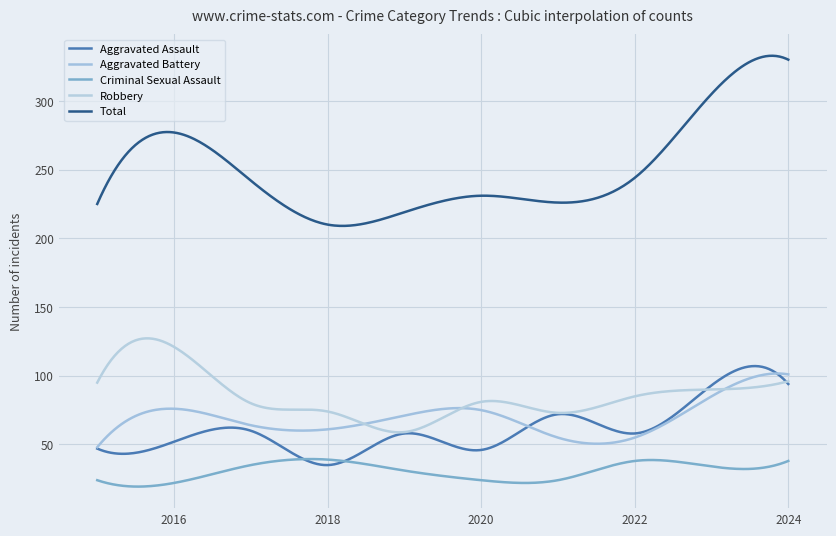

How many lines are shown in the chart?

5